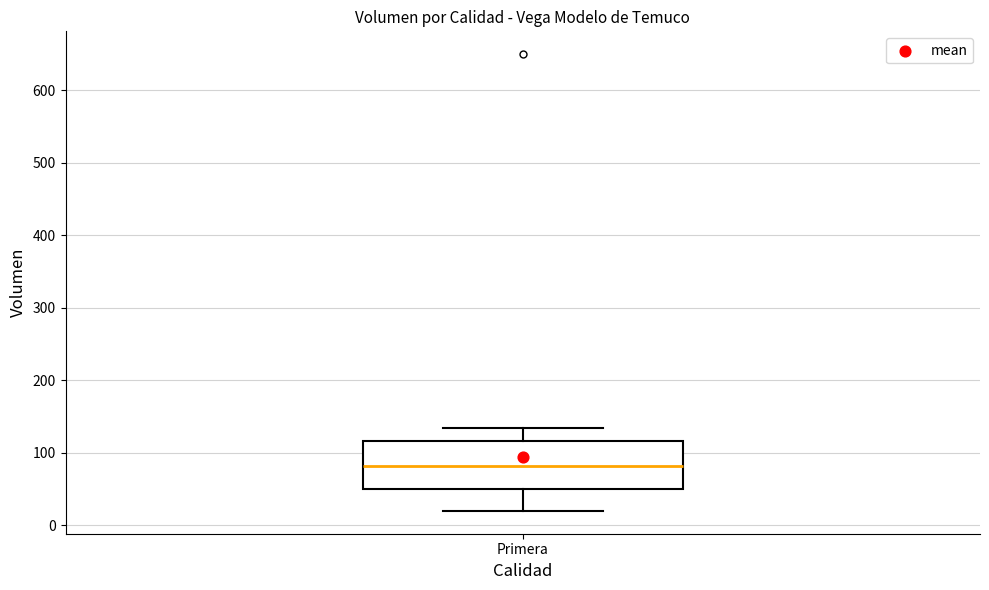

Where does the median line of the box for Primera sit on the y-axis? The values are not printed on the chart, so give them approximately, as read against the axis.

80